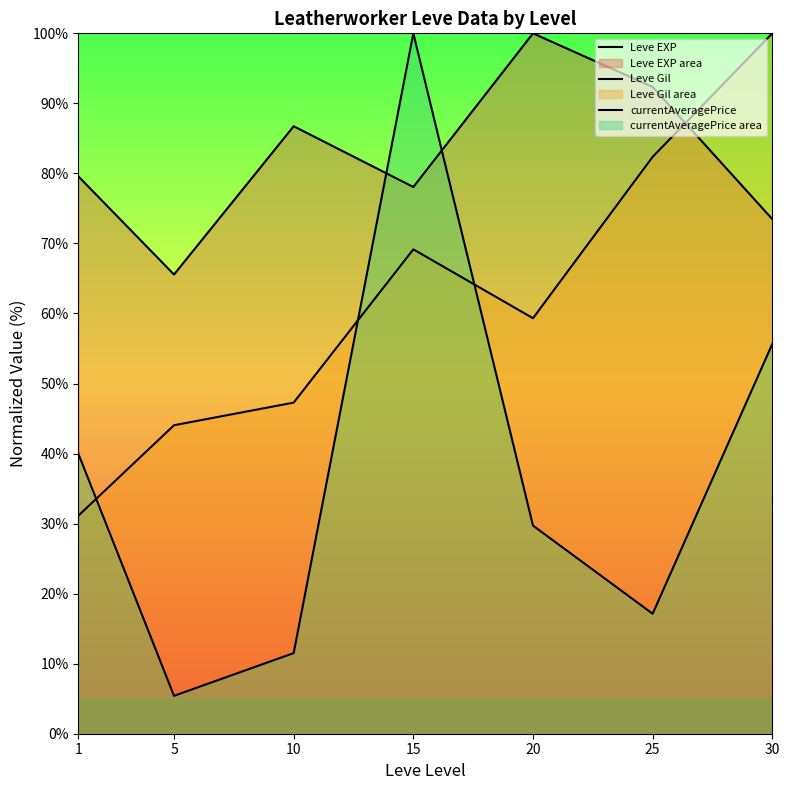

What is the approximate value of Leve Gil at 30?

100.0